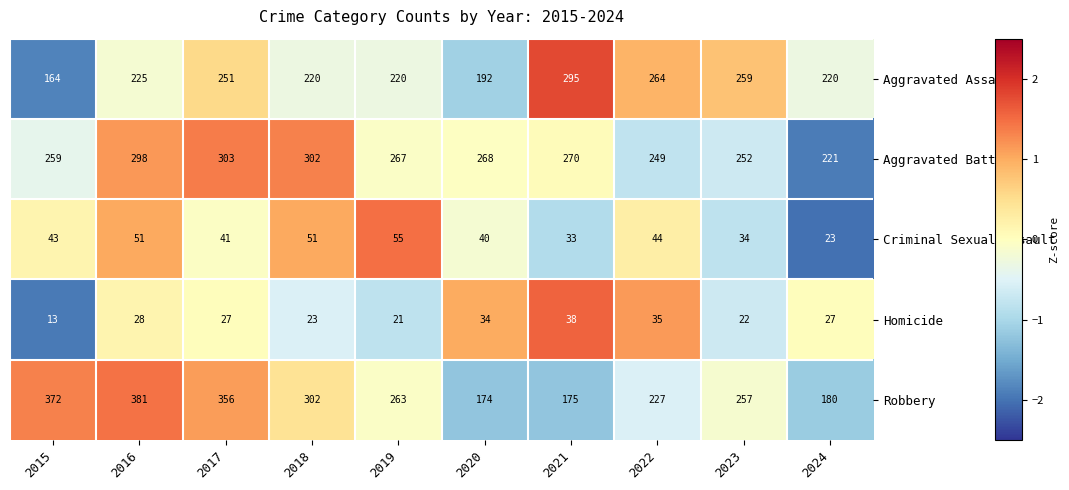

The value of Aggravated Assault at 2024 is 220. True or false?

True